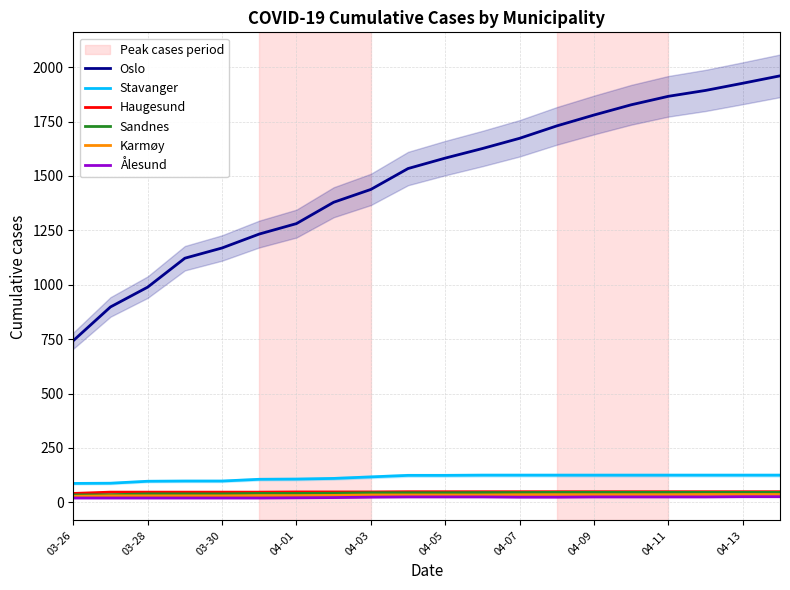

True or false: Stavanger has a value of 125 at 04-13.

True